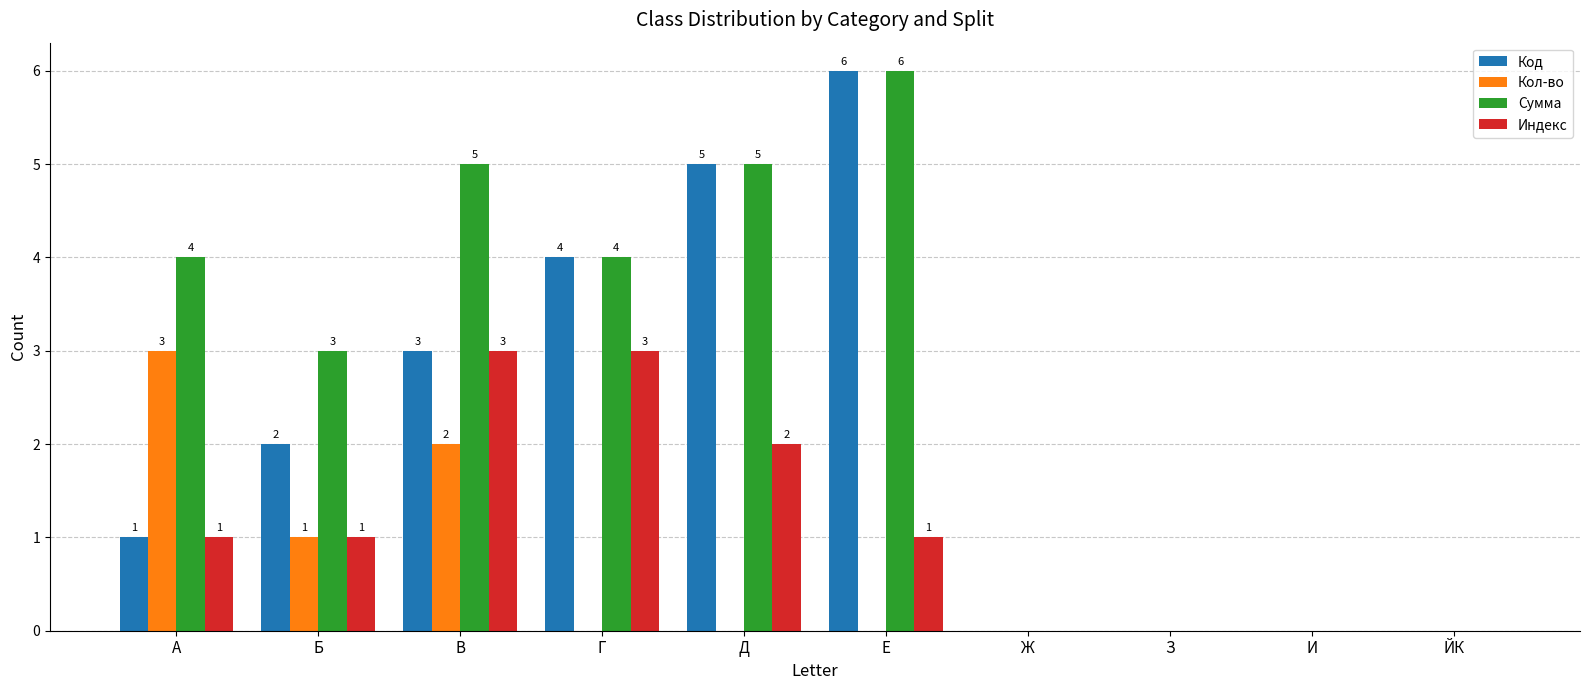

Which category has the highest value across all series?

Е